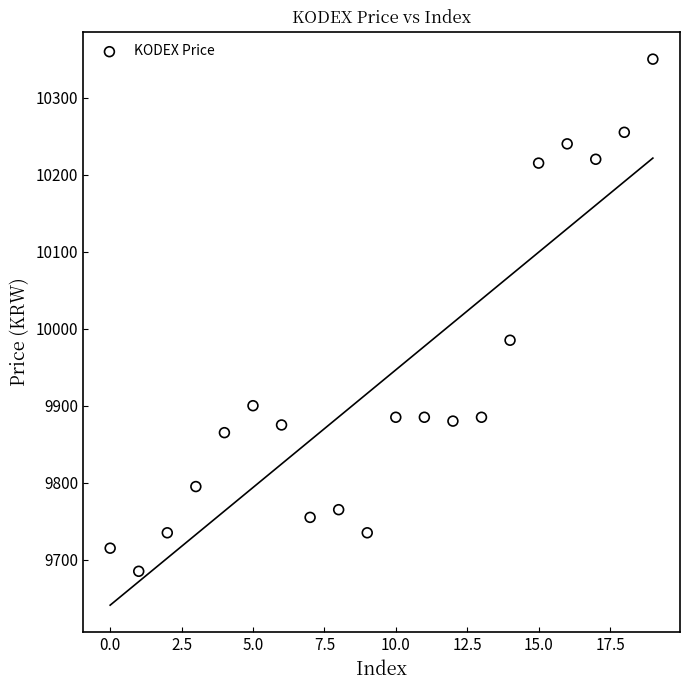

What Y value in the scatter plot is closest to 10017?

9985